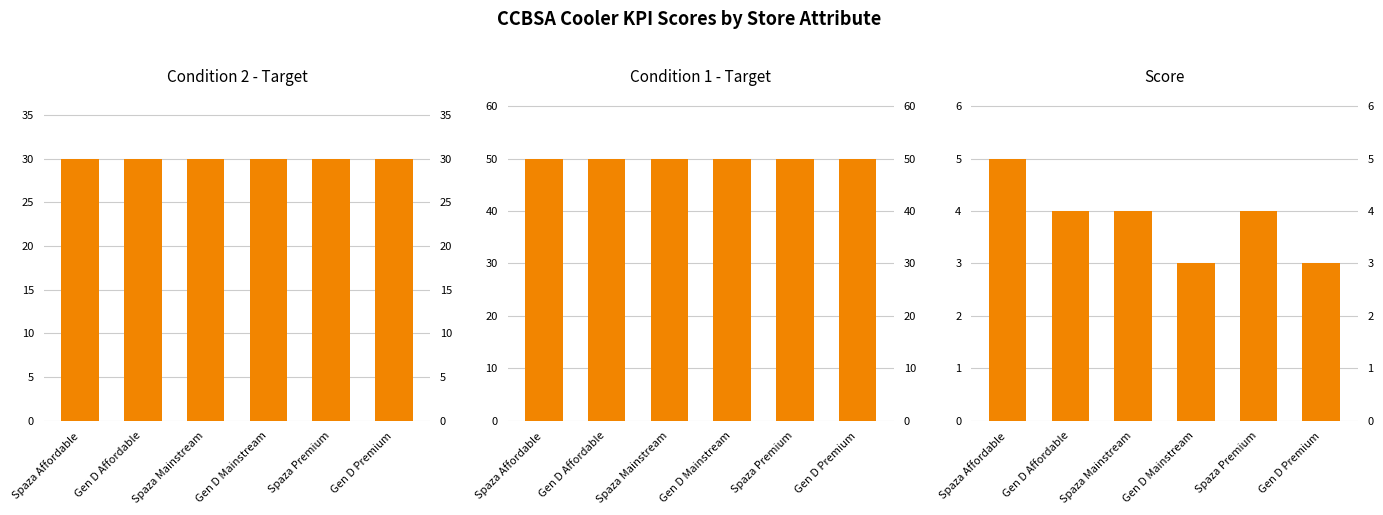

What is the maximum value for Score?

5